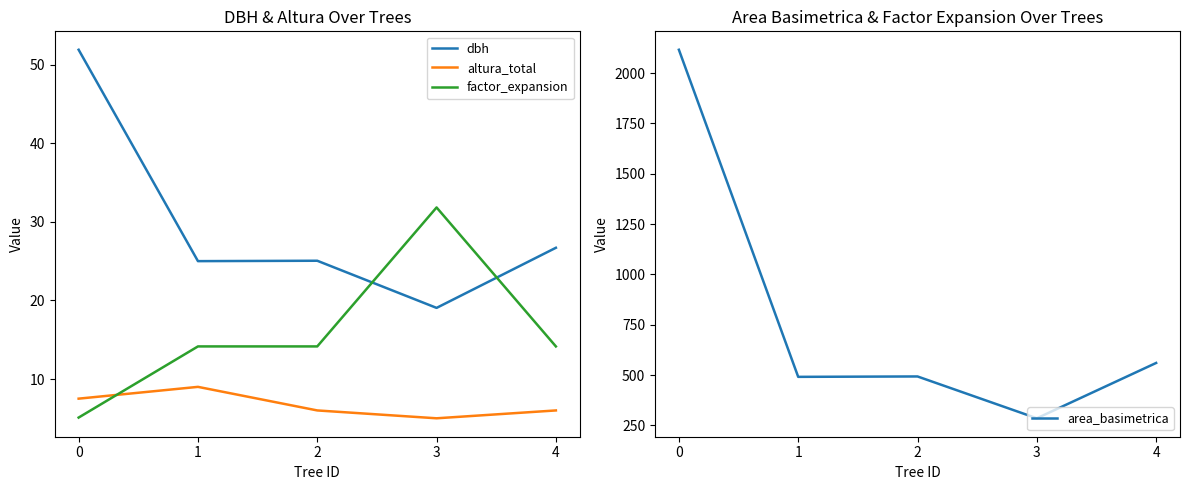

Read the dbh value at 4.

26.7